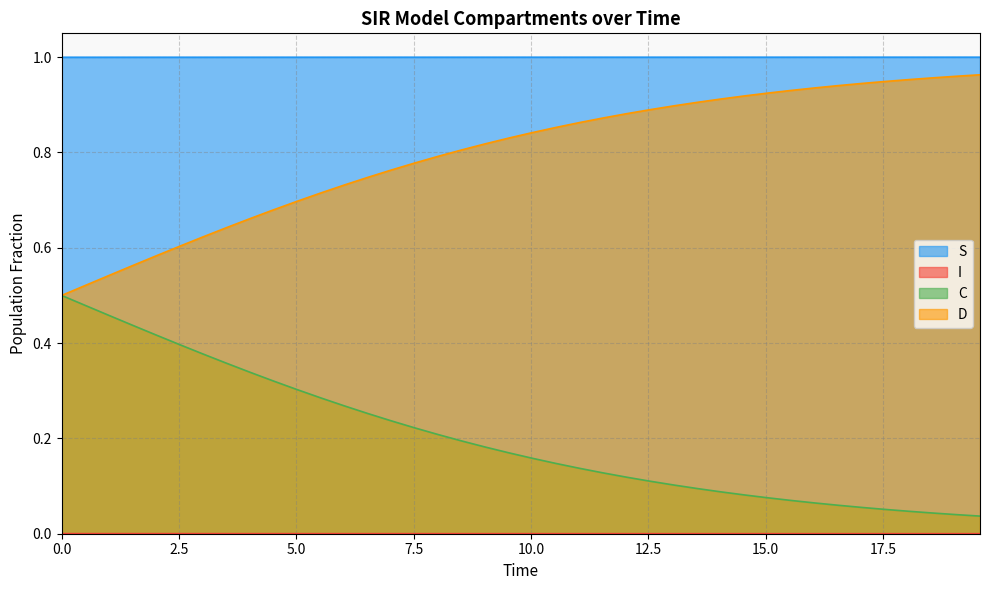

True or false: D and S cross at least once.

False